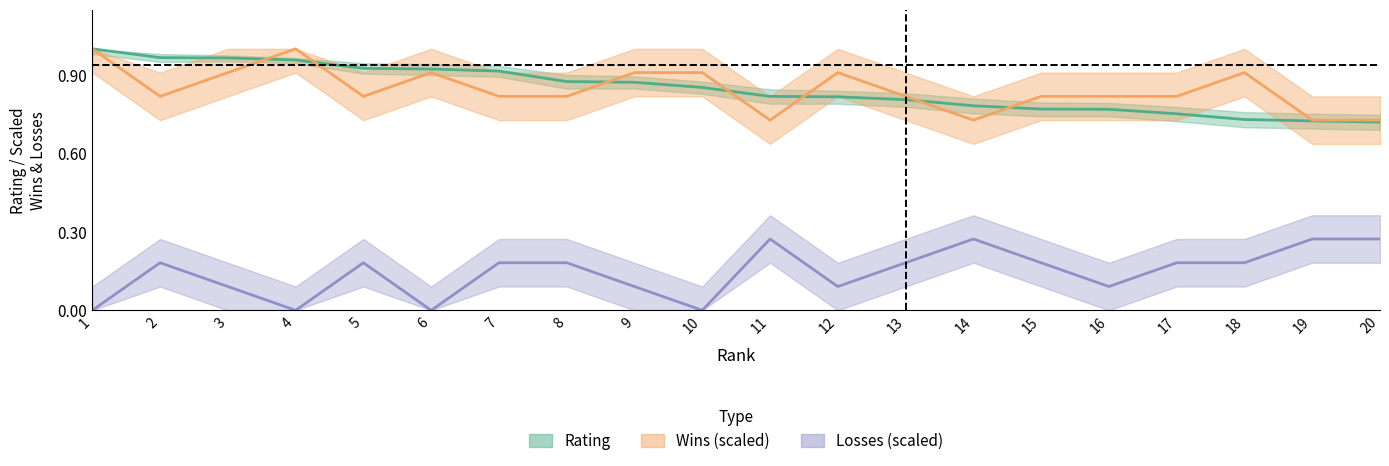

How many interior local valleys does the Wins series have?

4